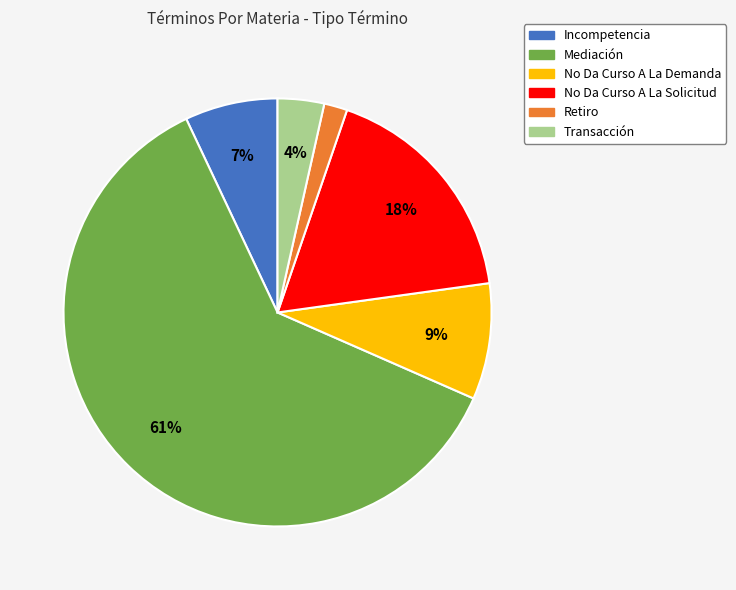

Does Mediación represent more than half of the total?

Yes